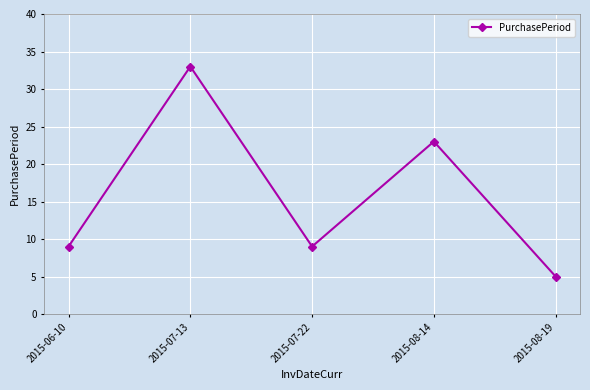

What is the smallest value displayed?

5